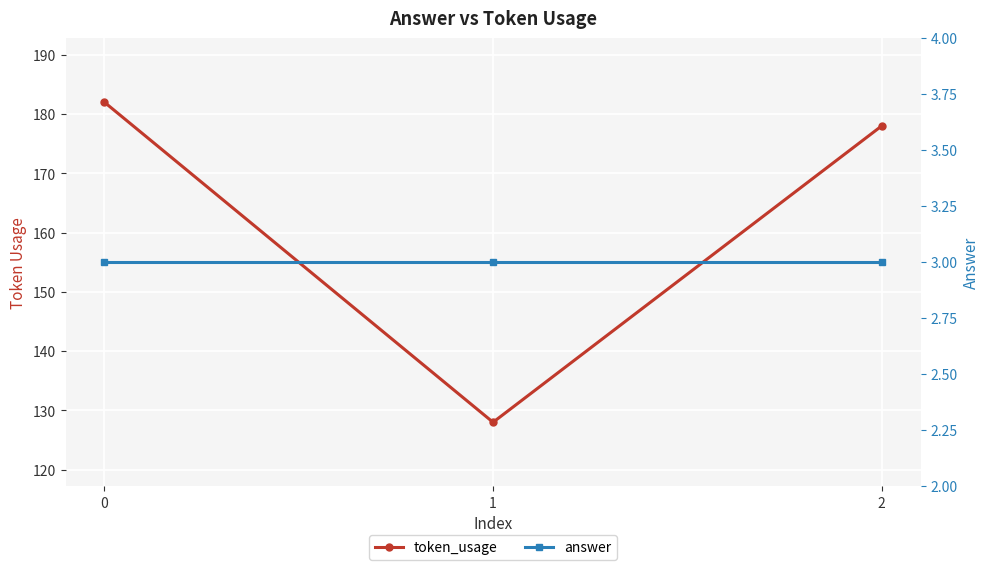

At how many categories does at least one series exceed 21?

3